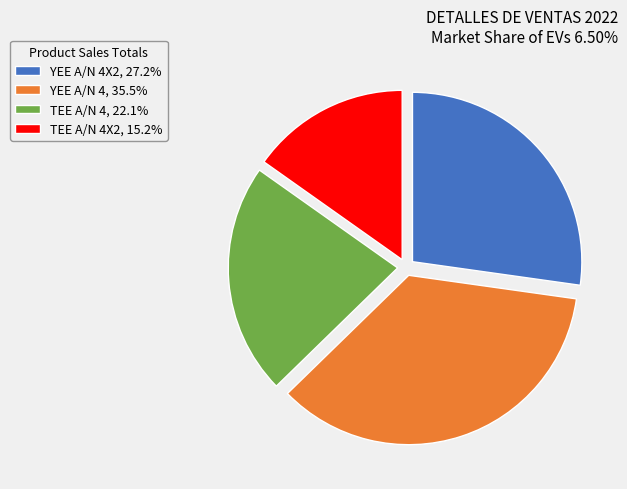

Do TEE A/N 4X2, 15.2% and YEE A/N 4X2, 27.2% together represent more than half of the pie?

No